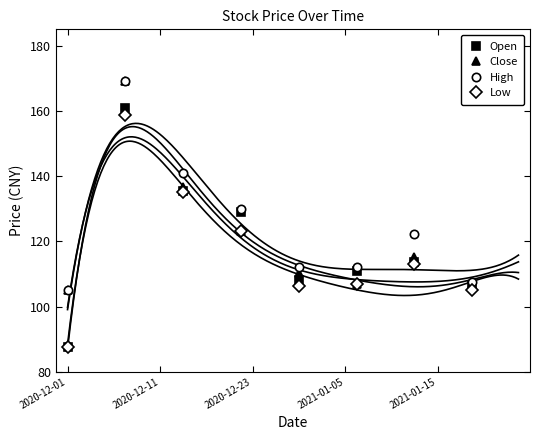

What is the minimum value for Close?

105.0